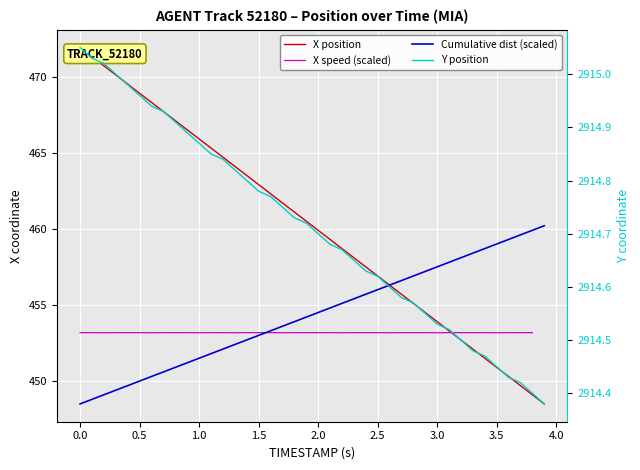

Is the value of X at 0.5 greater than the value of TIMESTAMP_scaled at 1.4?

Yes